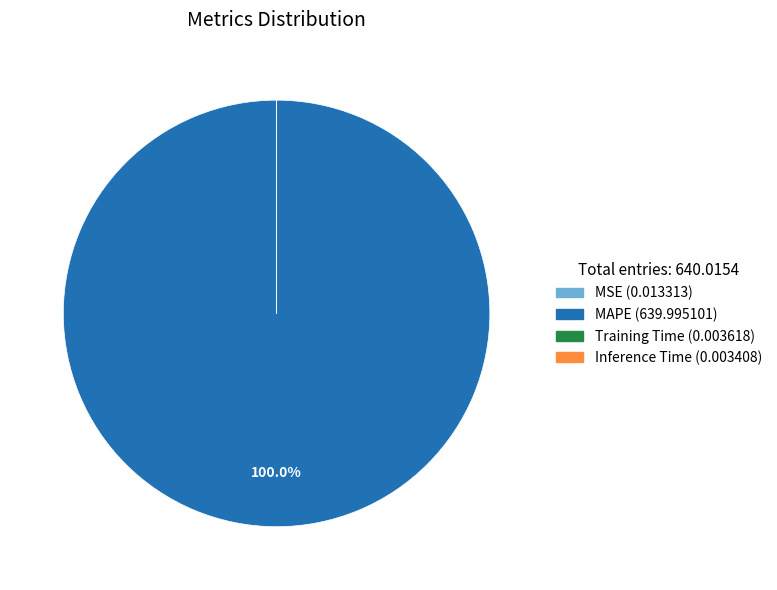

Does MAPE represent more than half of the total?

Yes